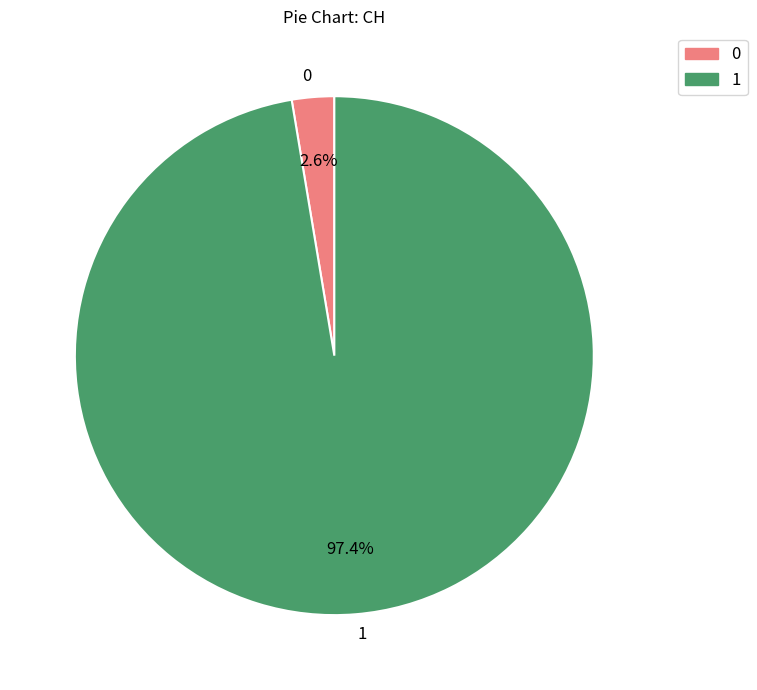

What percentage is NOT represented by 0?

97.4%